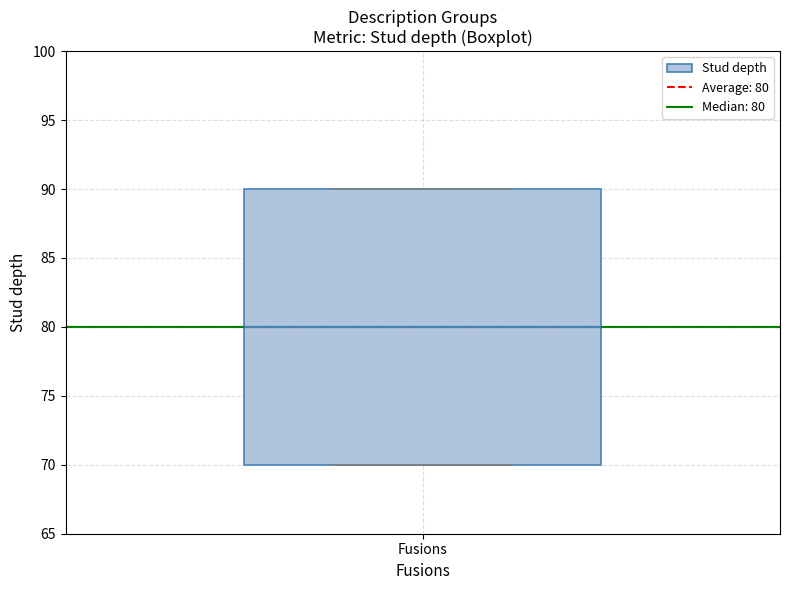

Where is the upper edge of the box for Fusions on the y-axis? The values are not printed on the chart, so give them approximately, as read against the axis.

90